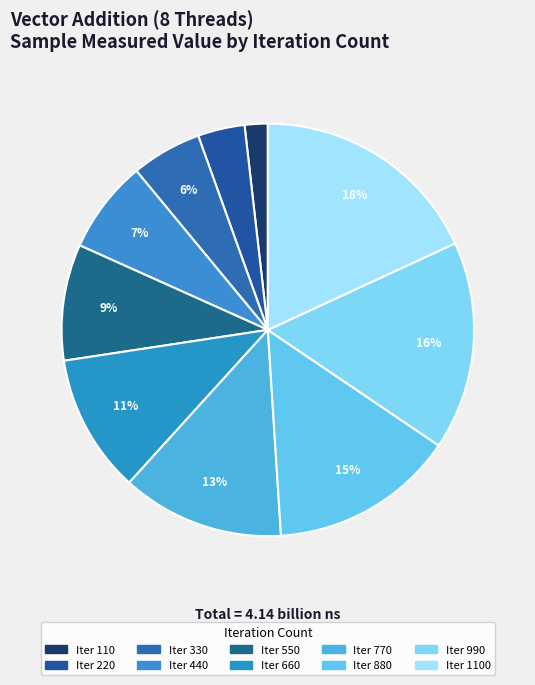

How many segments does this pie chart have?

10